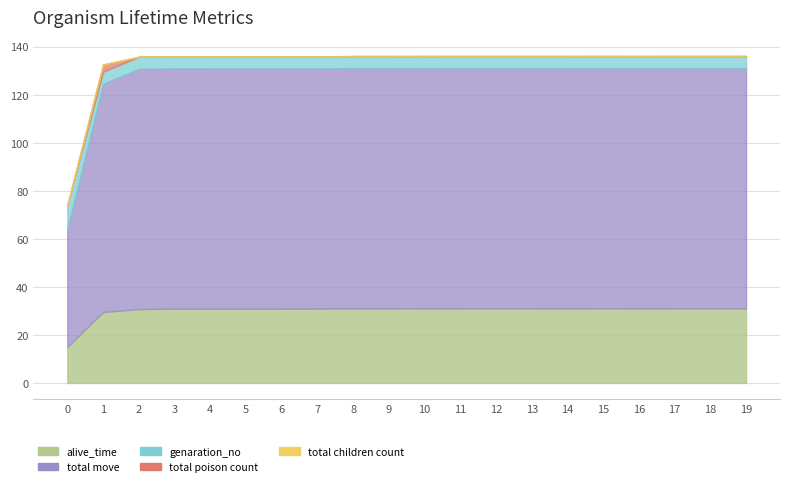

How many data points in total poison count are above 0?

1